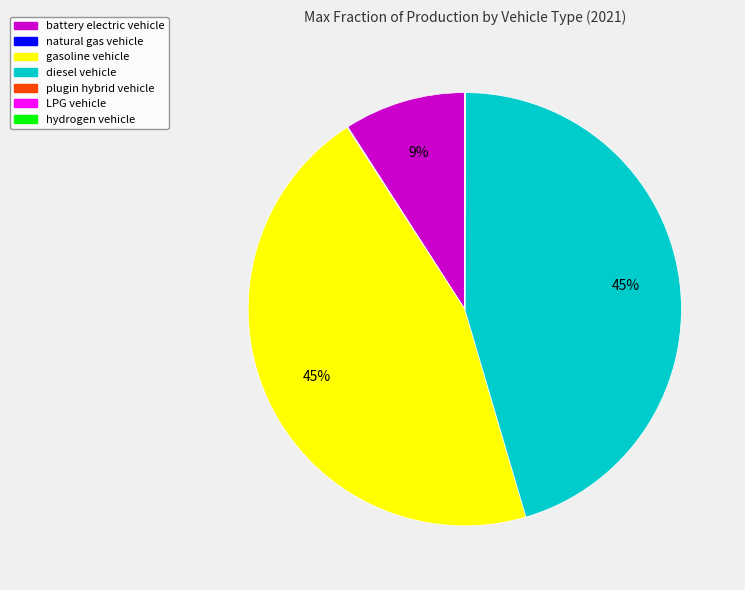

To the nearest percent, what is the difference between the largest and smallest slice percentages?

45%